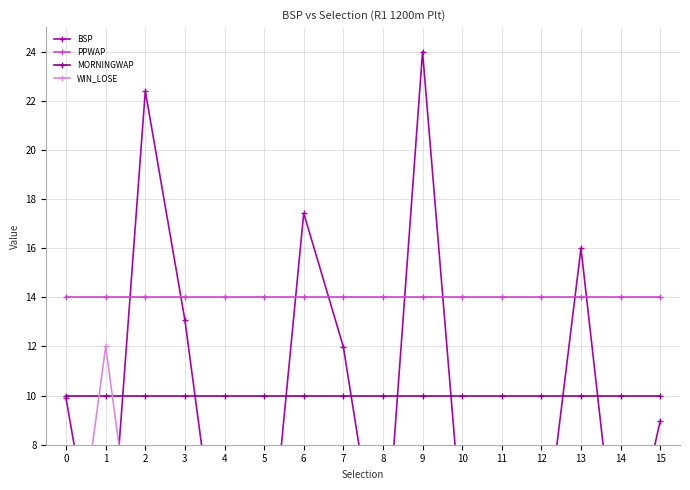

Where is the first local maximum for WIN_LOSE?

1